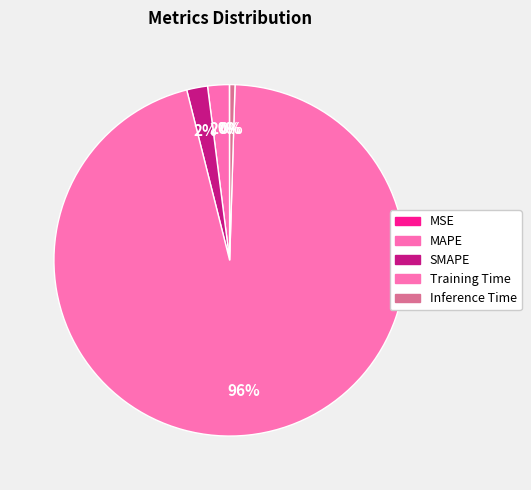

Is it true that SMAPE is 15% of the pie?

False